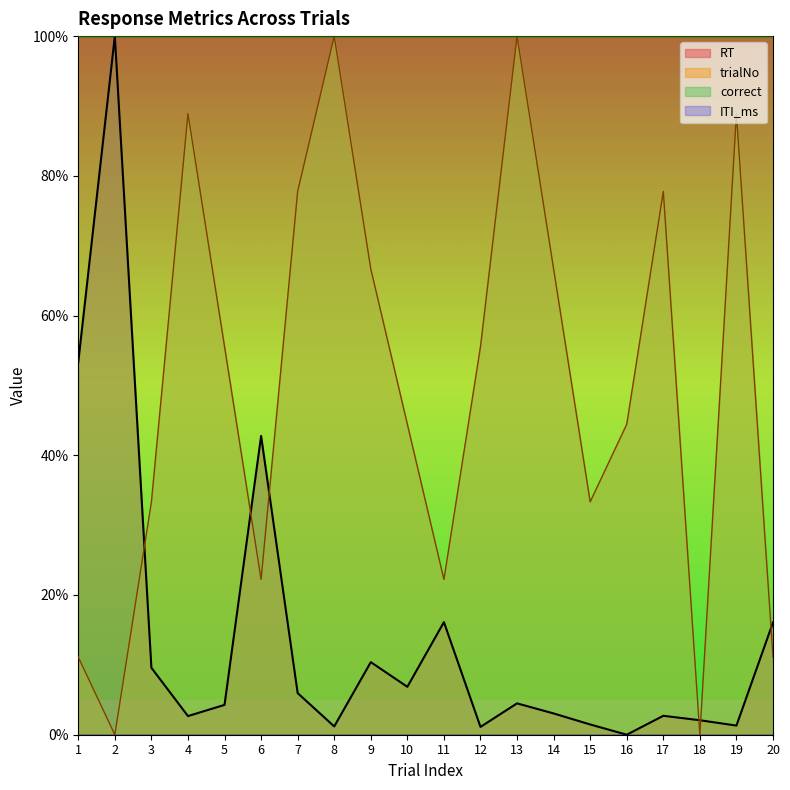

Between 3 and 15, which series saw the biggest shift?

RT